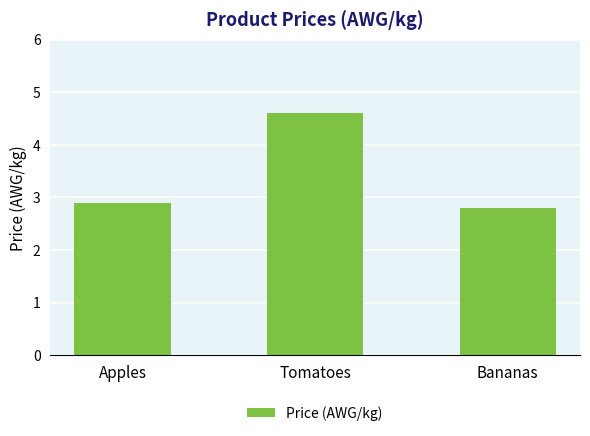

Reading left to right, transcribe all the data shown in this chart.

2.9	4.6	2.8